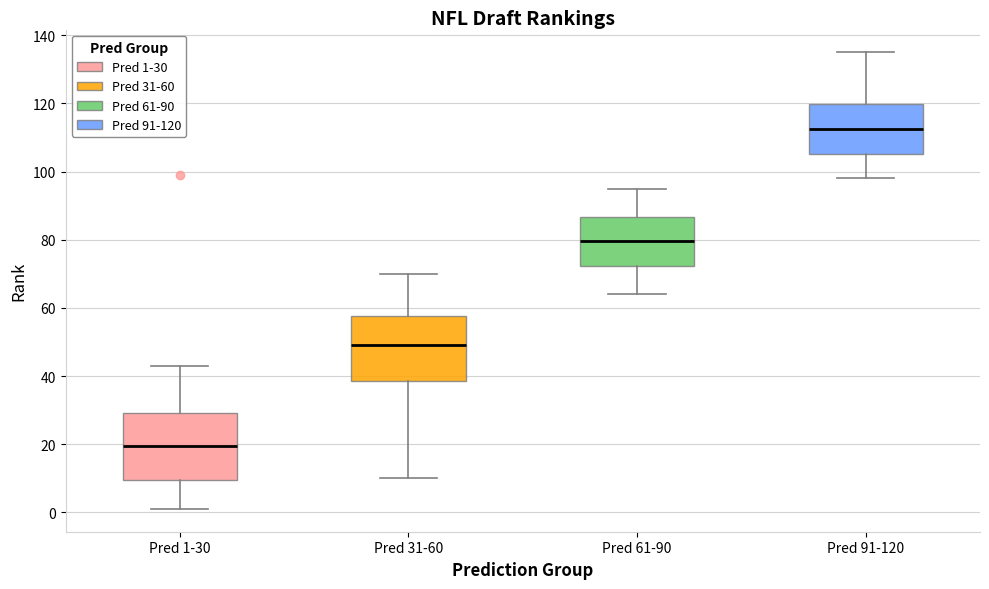

Reading left to right, read every box against the y-axis: the position of its median line, the range the box covers, and the ends of its whiskers. The values are not printed on the chart, so give them approximately, as read against the axis.

Pred 1-30: median 20, box 10 to 30, whiskers 2 to 44
Pred 31-60: median 50, box 38 to 58, whiskers 10 to 70
Pred 61-90: median 80, box 72 to 86, whiskers 64 to 96
Pred 91-120: median 112, box 106 to 120, whiskers 98 to 136